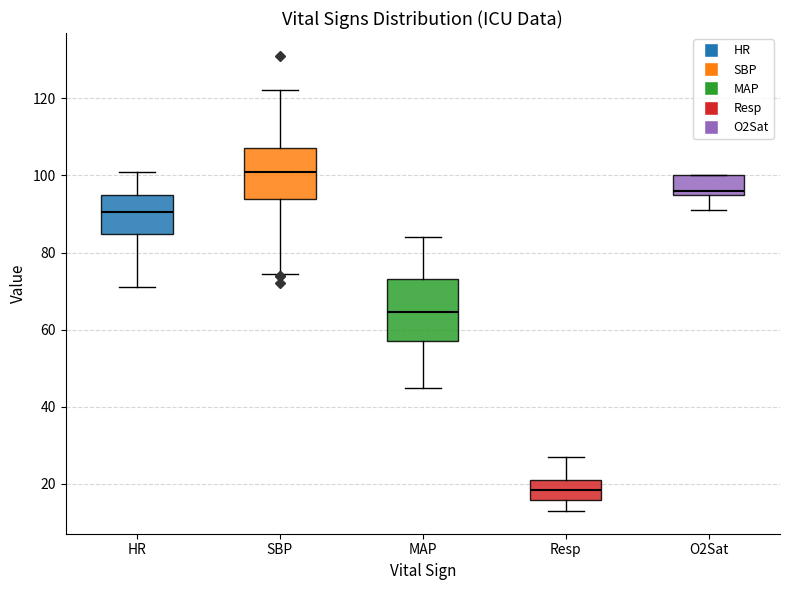

Which box is the tallest, from its lower edge to its upper edge?

MAP